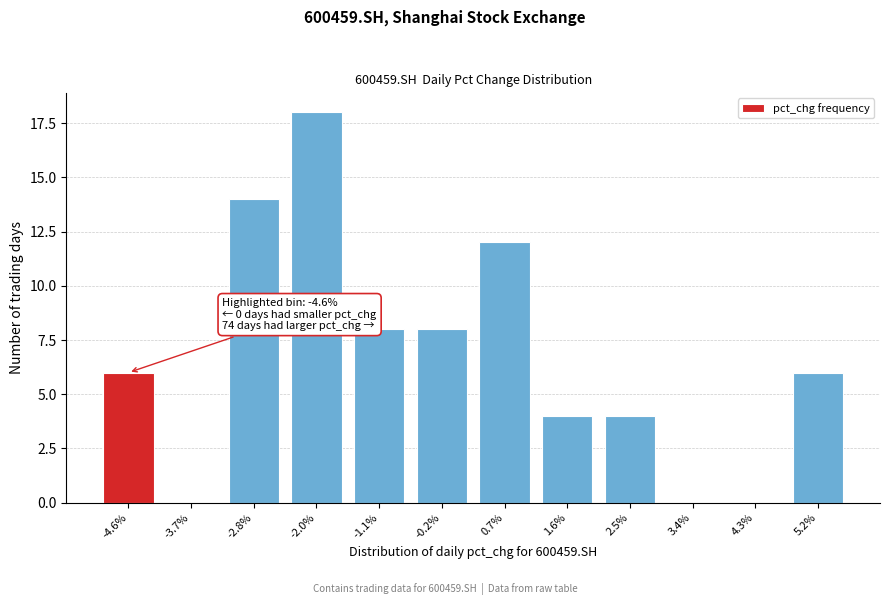

Reading left to right, what are all the values shown in this chart?

-4.6%=6	-3.7%=0	-2.8%=14	-2.0%=18	-1.1%=8	-0.2%=8	0.7%=12	1.6%=4	2.5%=4	3.4%=0	4.3%=0	5.2%=6